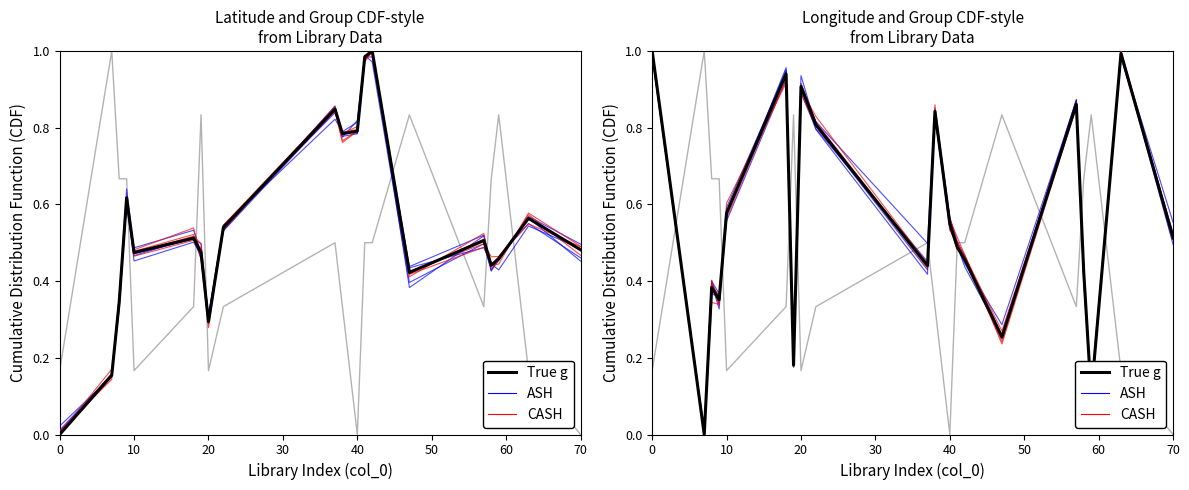

Between 10 and 20, which series saw the biggest shift?

ASH